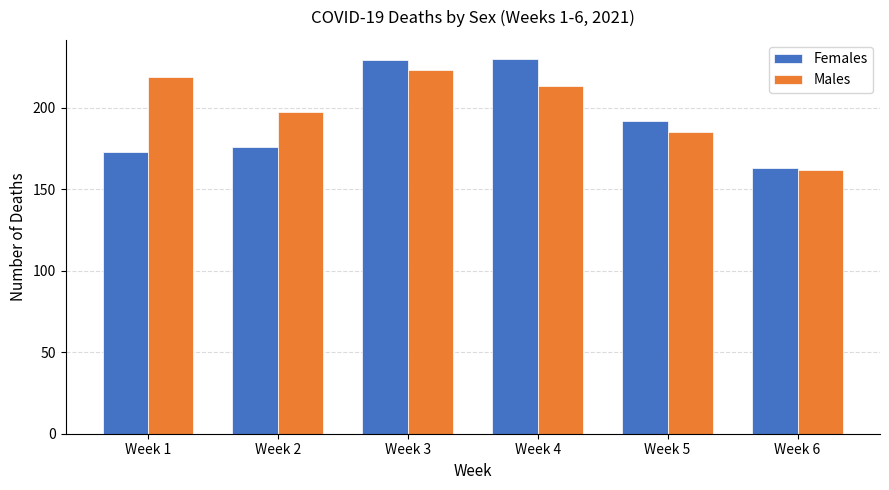

Count the number of data series in this chart.

2